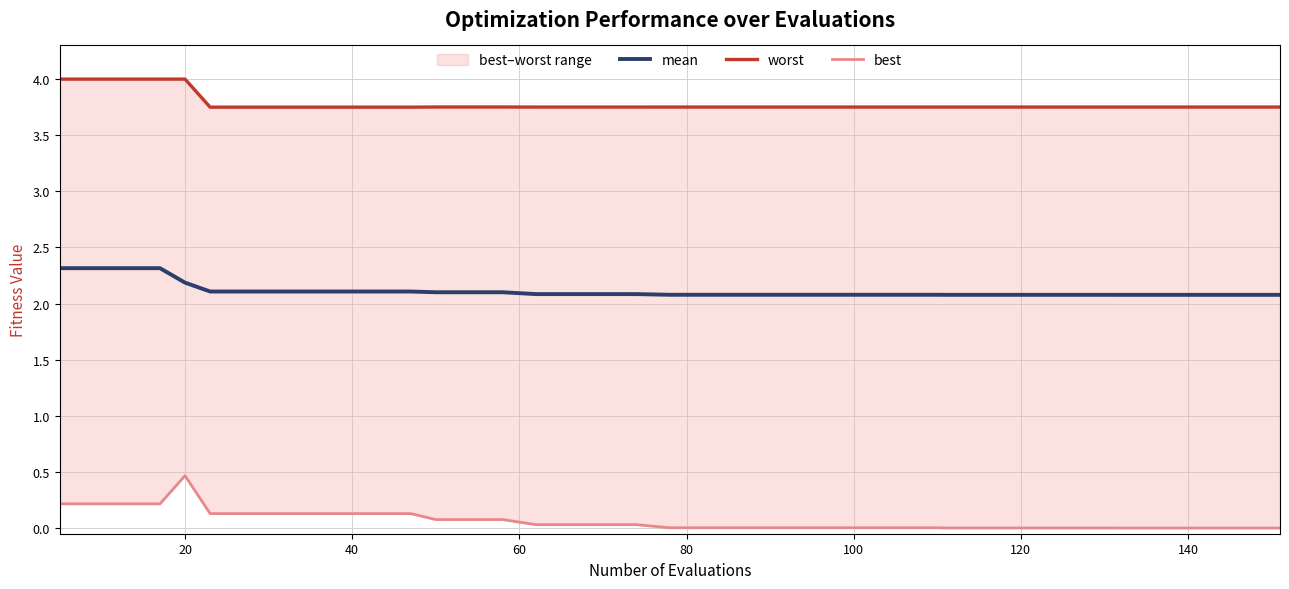

The value of mean at 140 is 0.8. True or false?

False